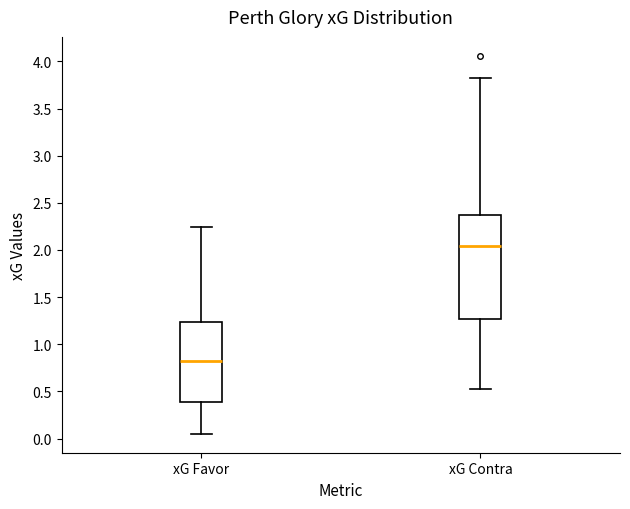

Which box is the tallest, from its lower edge to its upper edge?

xG Contra